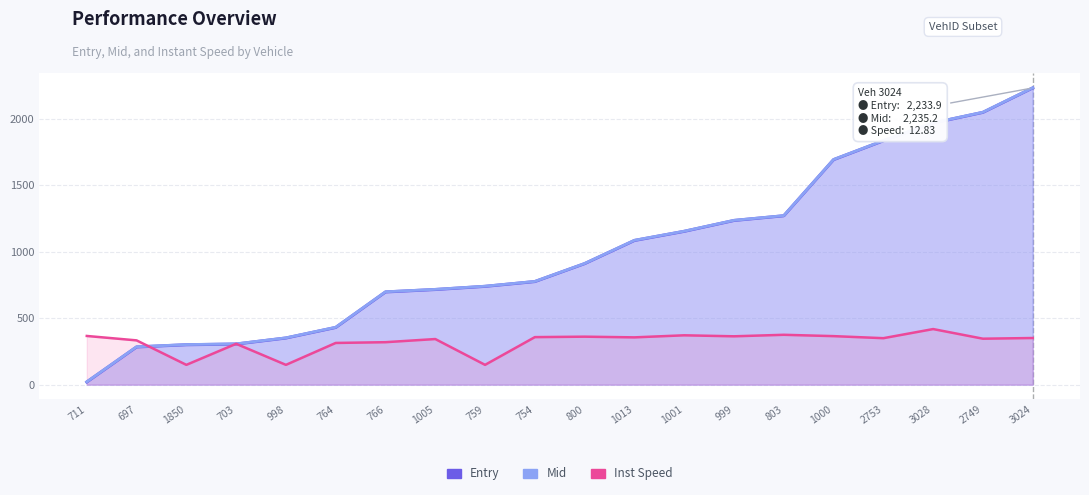

What is the value of the Inst Speed point at the 14th from the left?

363.9